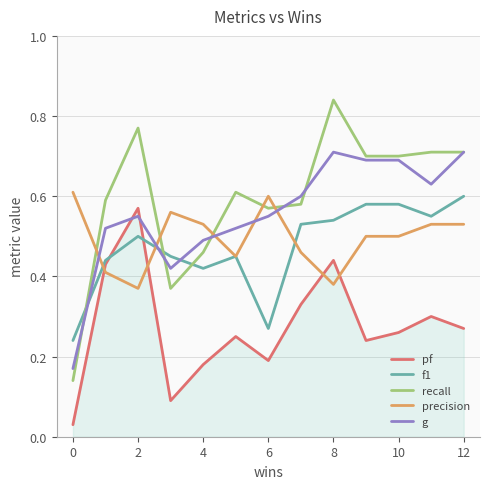

How many intersections are there between f1 and pf?

2